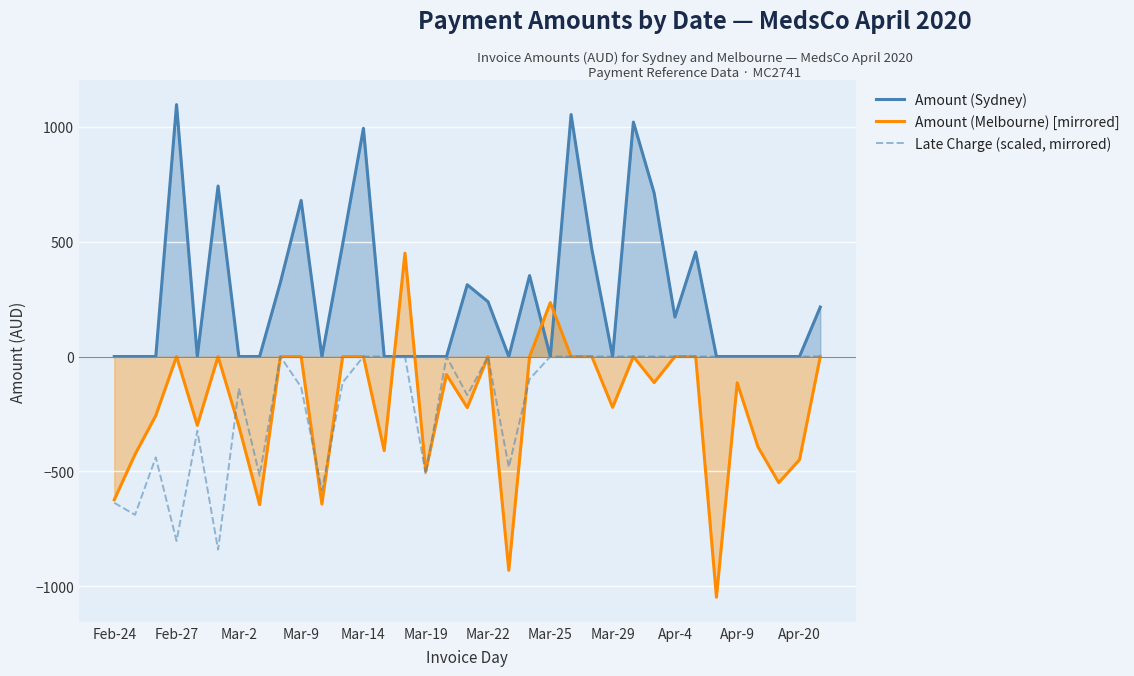

What is the total value across all series at 19?

-1412.6